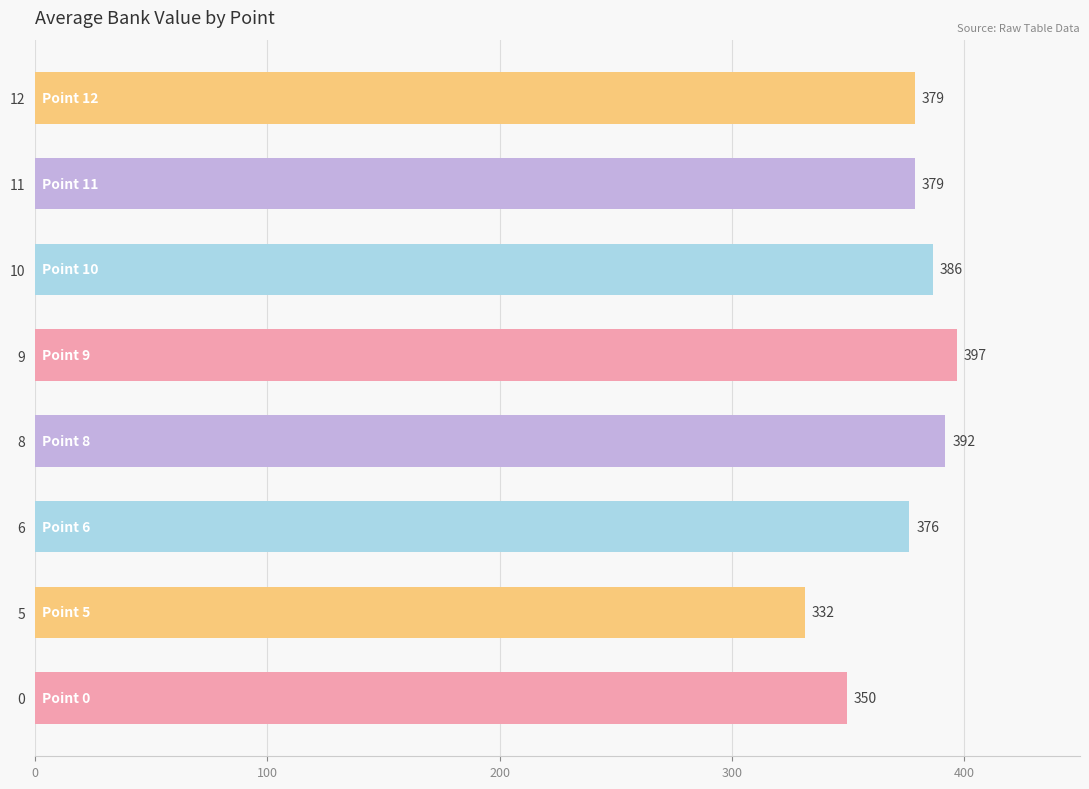

What is the minimum value shown in the chart?

331.5